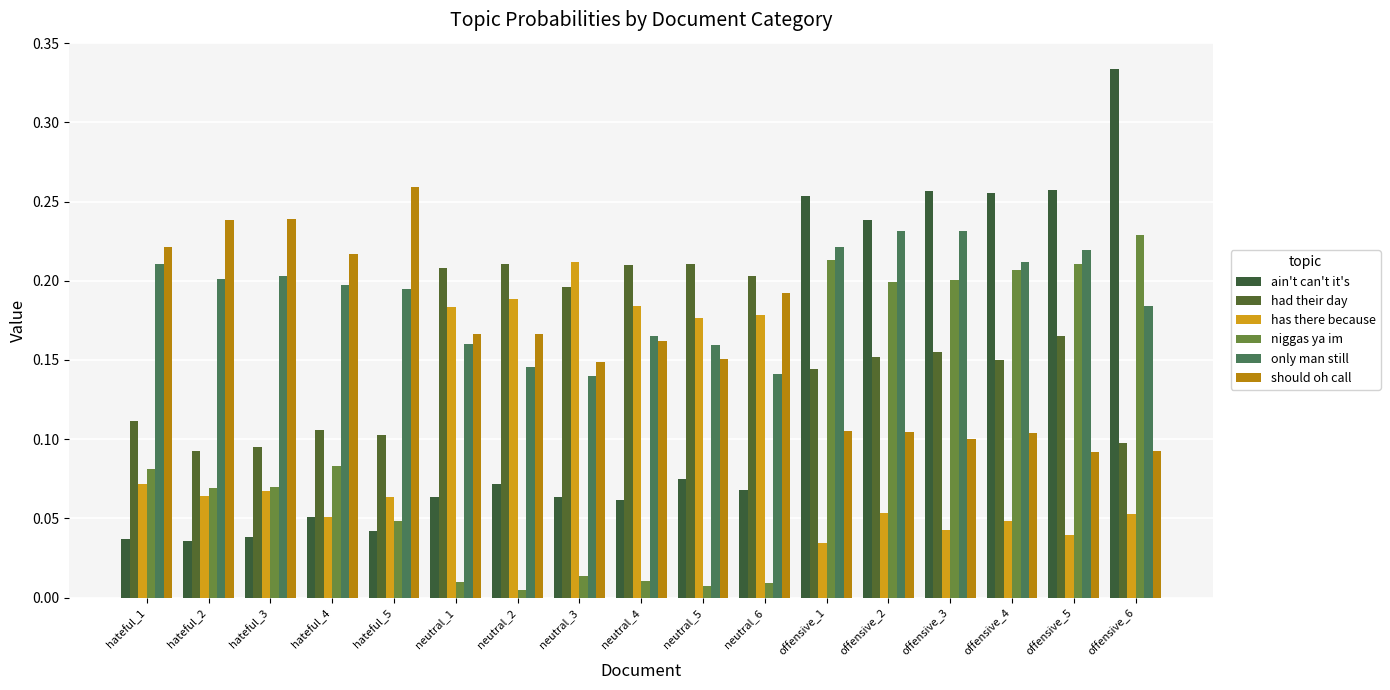

Is the value of niggas ya im at neutral_4 greater than the value of had their day at offensive_6?

No